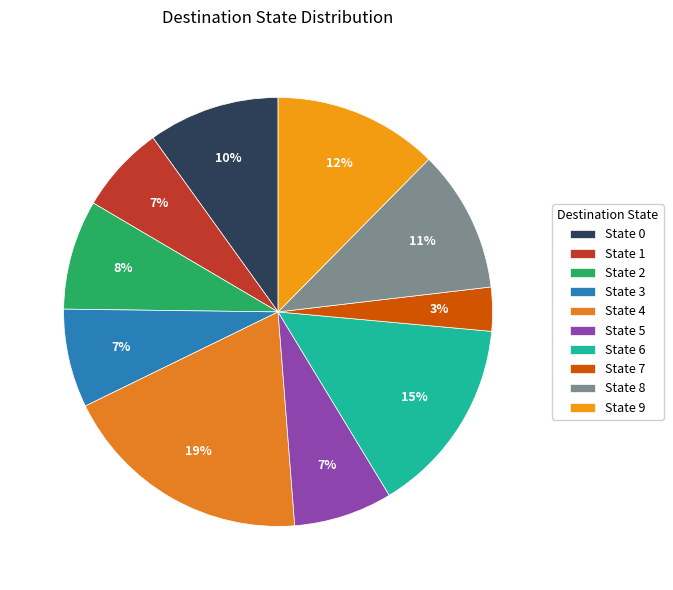

How many segments does this pie chart have?

10